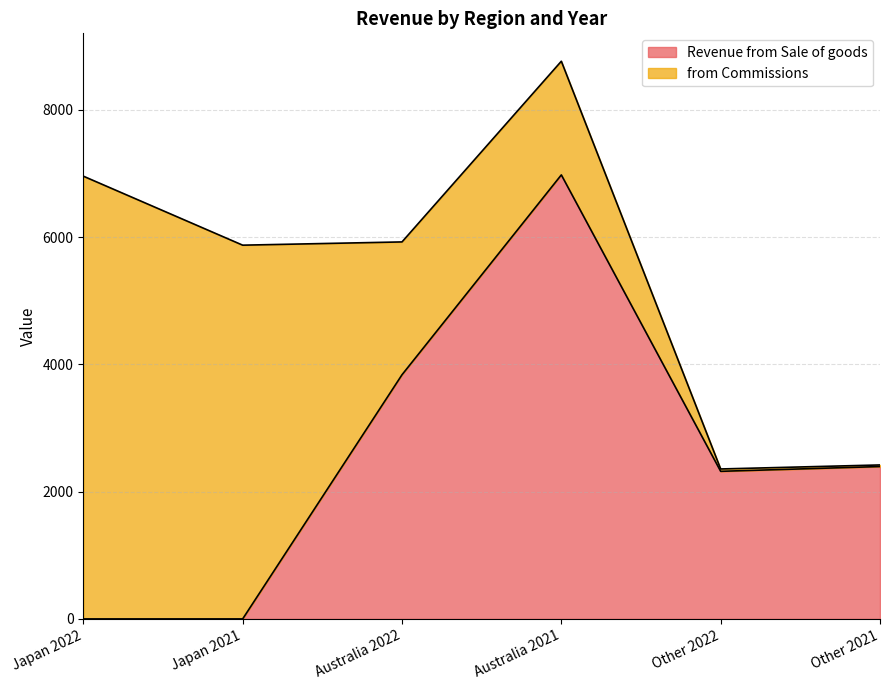

Count the values in the range 0 to 3836.

5